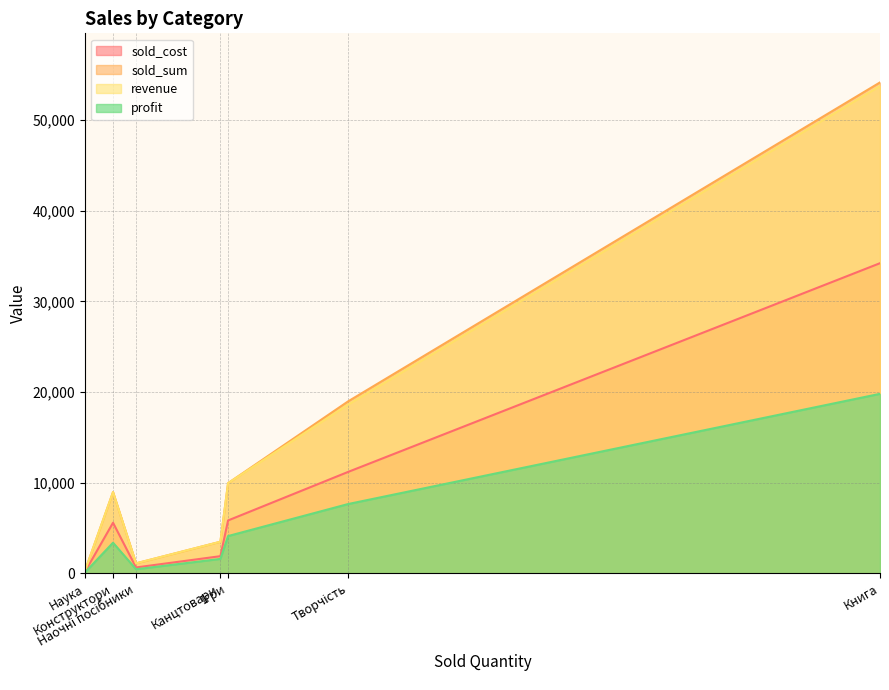

Count the number of categories in the chart.

7